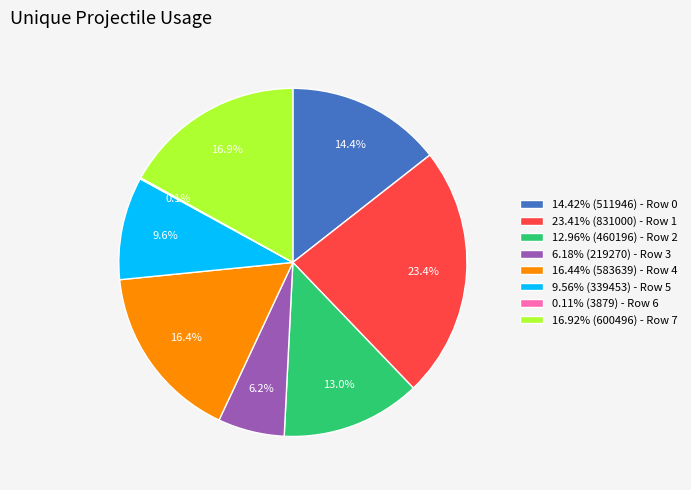

Approximately how many times larger is the value at 6.18% (219270) - Row 3 compared to 23.41% (831000) - Row 1?

0.3